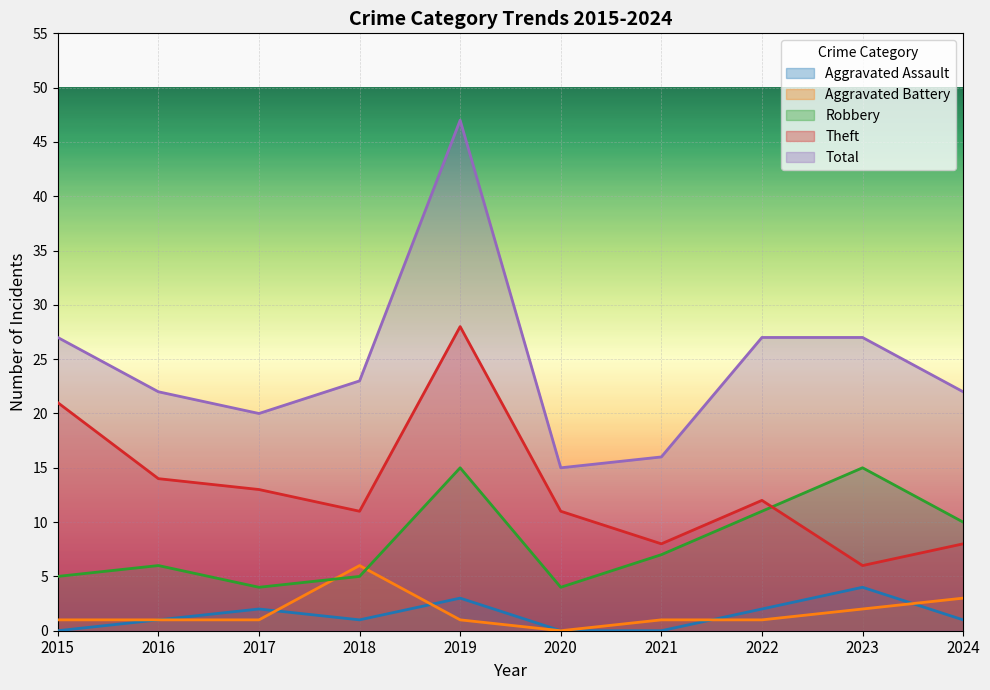

Is it true that Theft equals 8 at 2021?

True